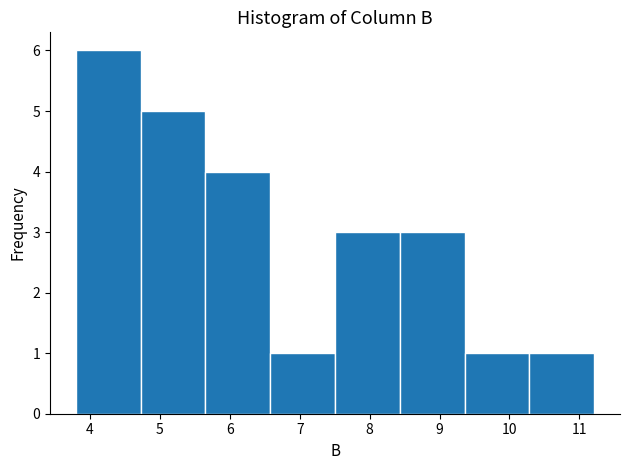

How tall is the bar that spans 3.8 to 4.7 on the x-axis? Neither the bar edges nor the heights are printed on the chart, so give them approximately, as read against the axes.

6